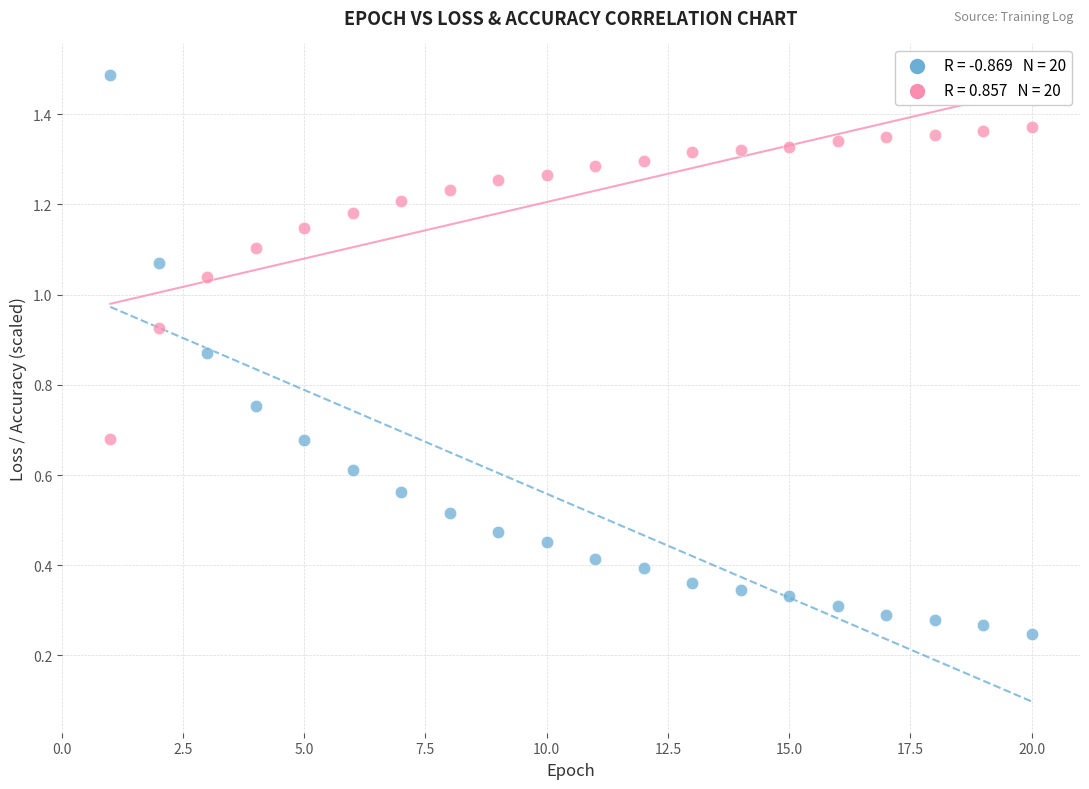

Across all data points, what is the range of X values (max minus min)?

19.0